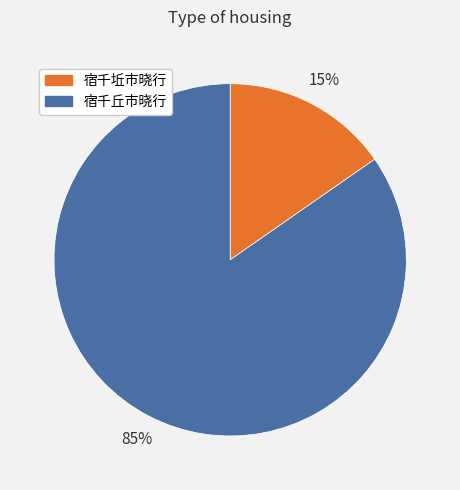

How many slices are in this pie chart?

2